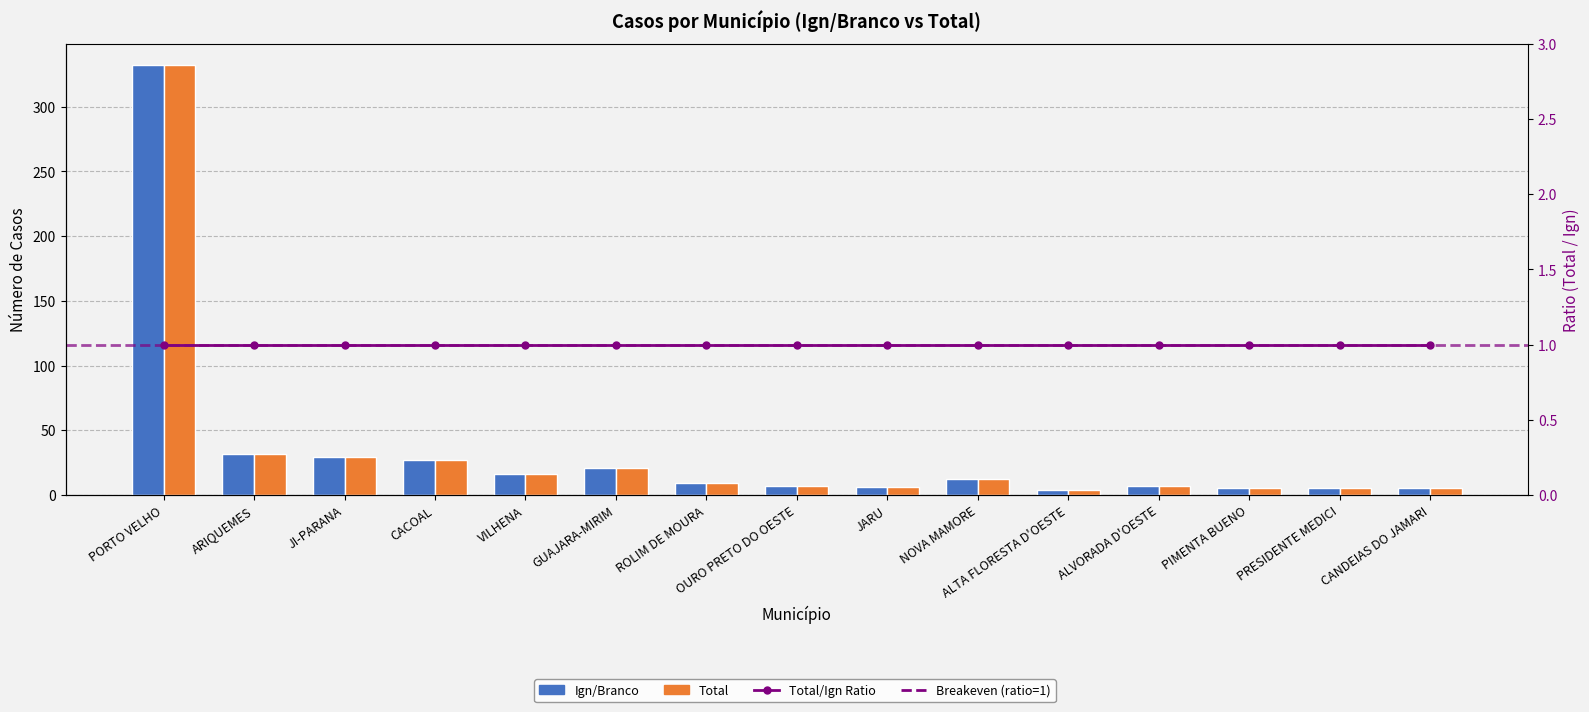

What is the greatest value displayed?

332